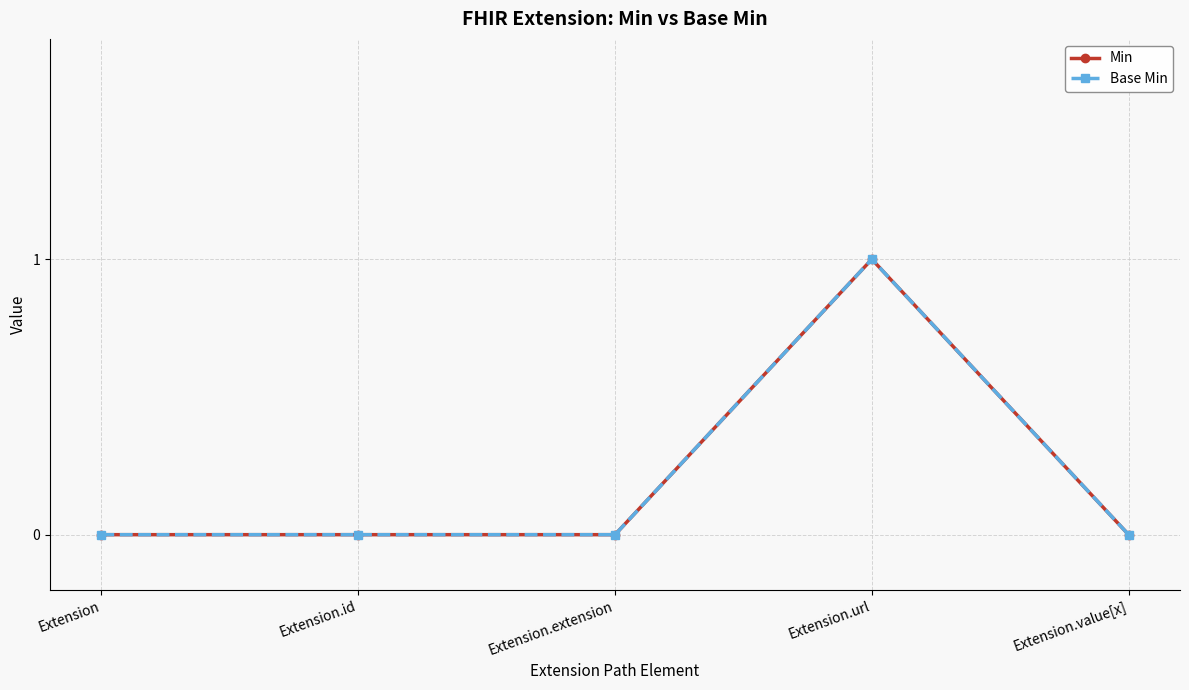

Does the chart have visible grid lines?

Yes